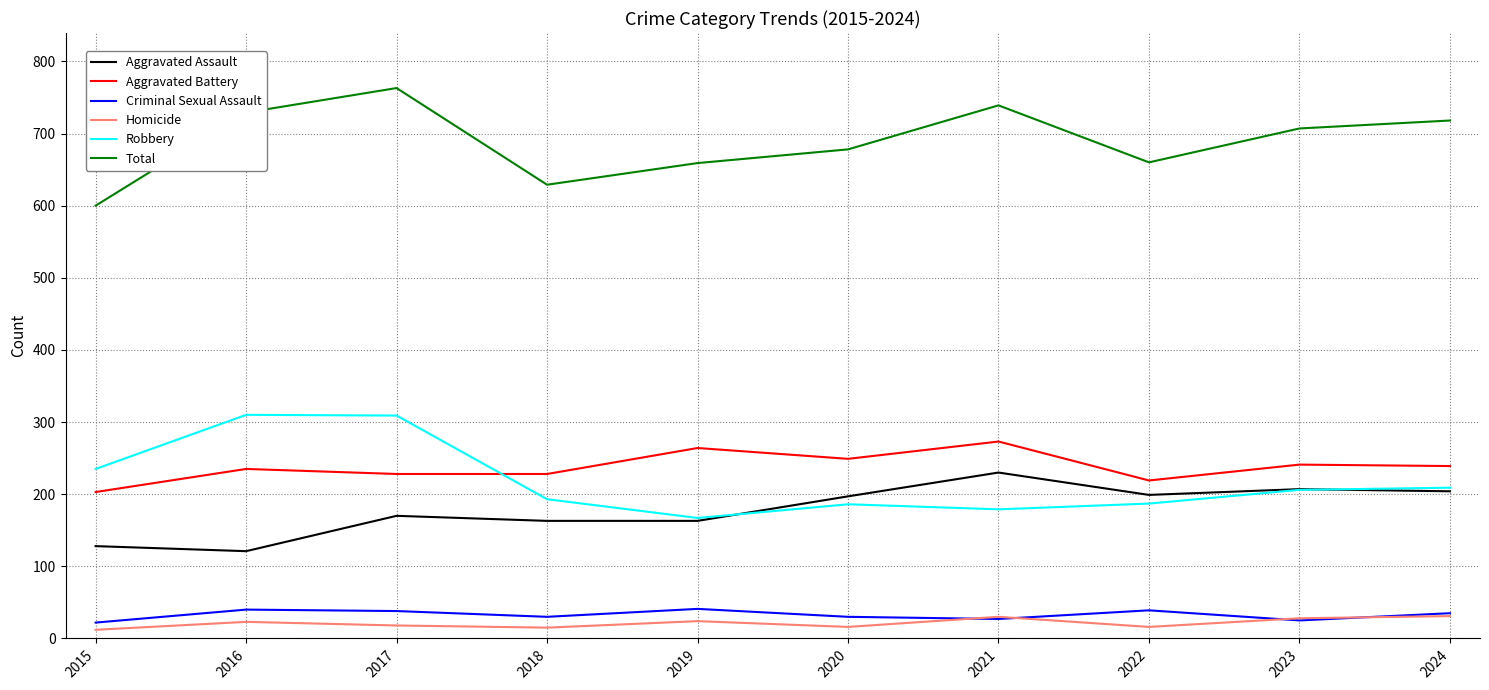

True or false: Total has a value of 476 at 2024.

False